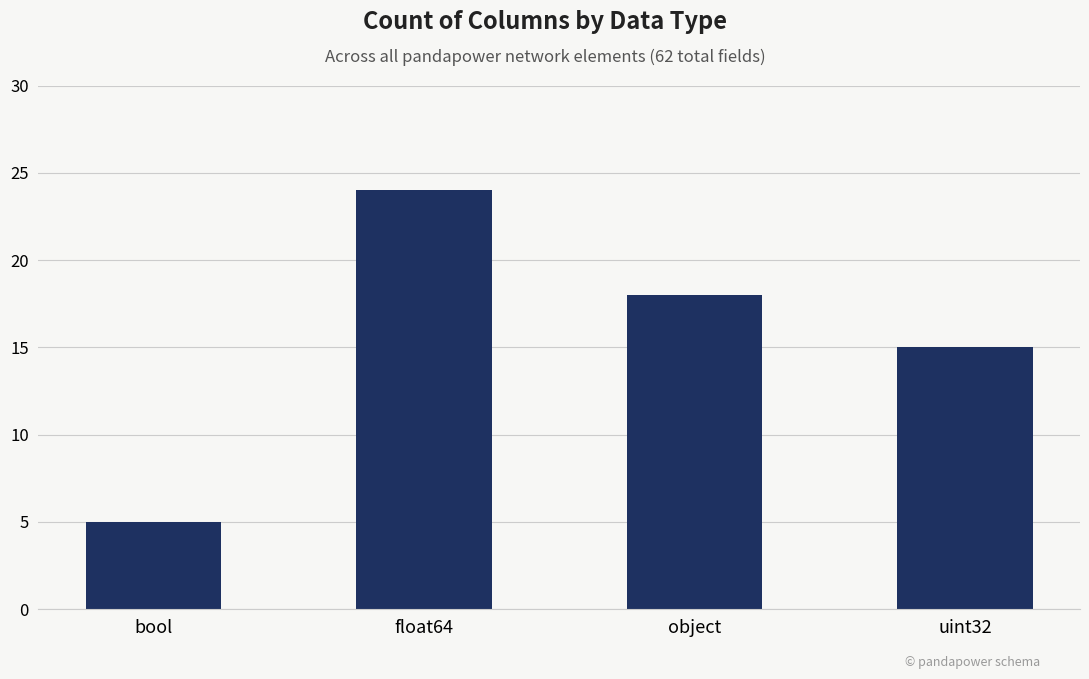

What is the label of the 4th bar from the right?

bool